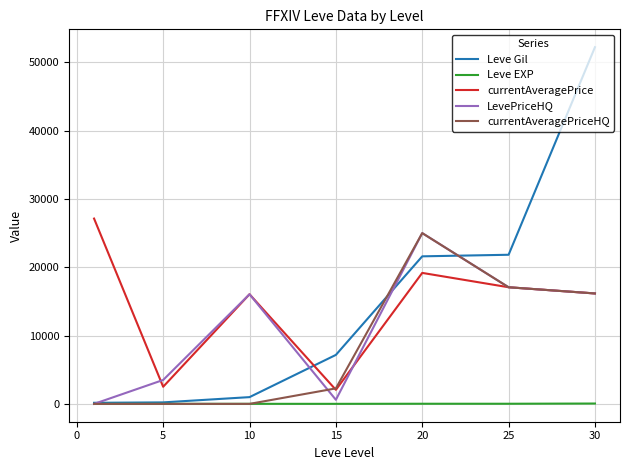

Which series ends up on top after the final intersection of currentAveragePrice and Leve Gil?

Leve Gil